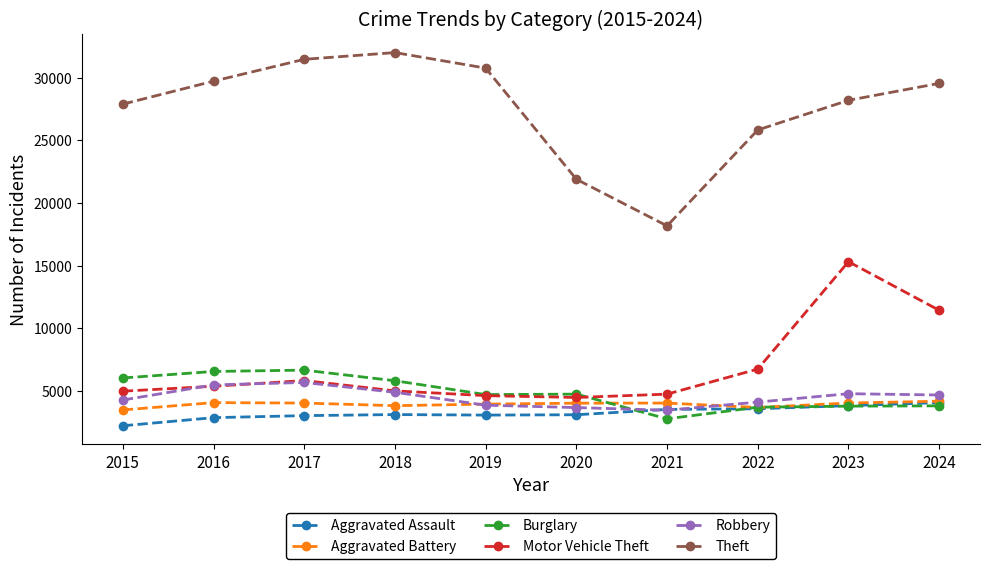

Which series has the largest range (max minus min)?

Theft